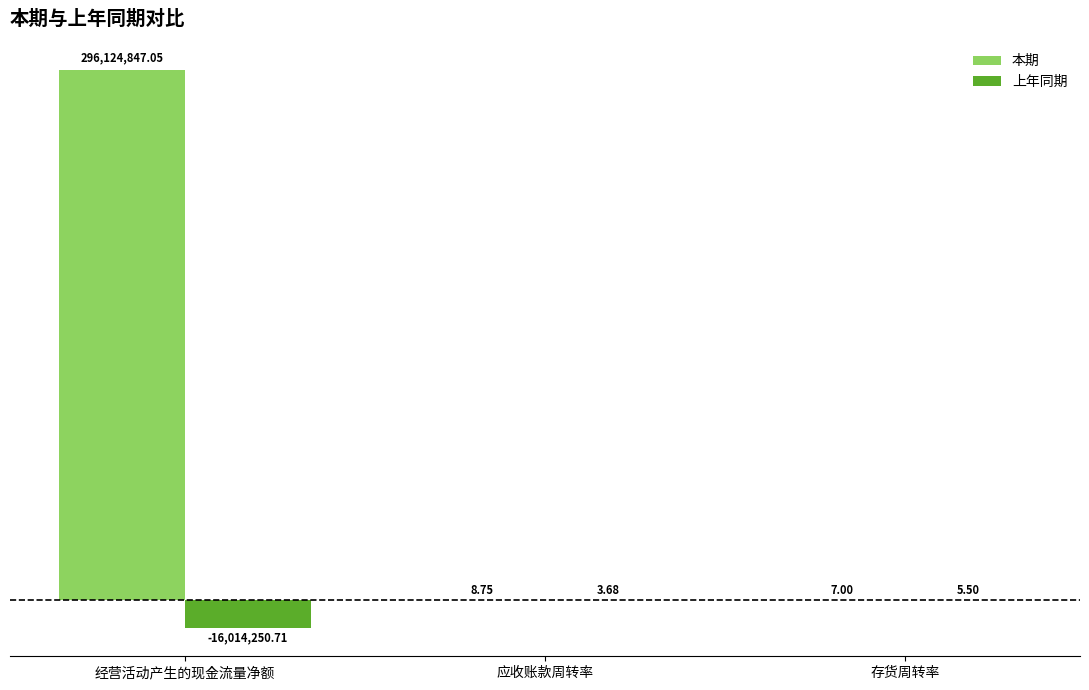

Is the value of 上年同期 at 经营活动产生的现金流量净额 greater than the value of 本期 at 经营活动产生的现金流量净额?

No